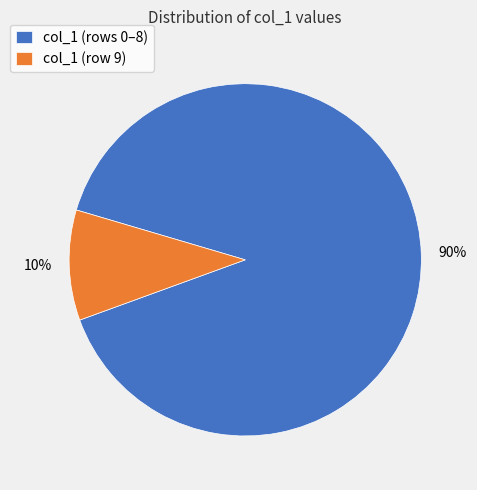

To the nearest percent, what is the average slice percentage?

50%